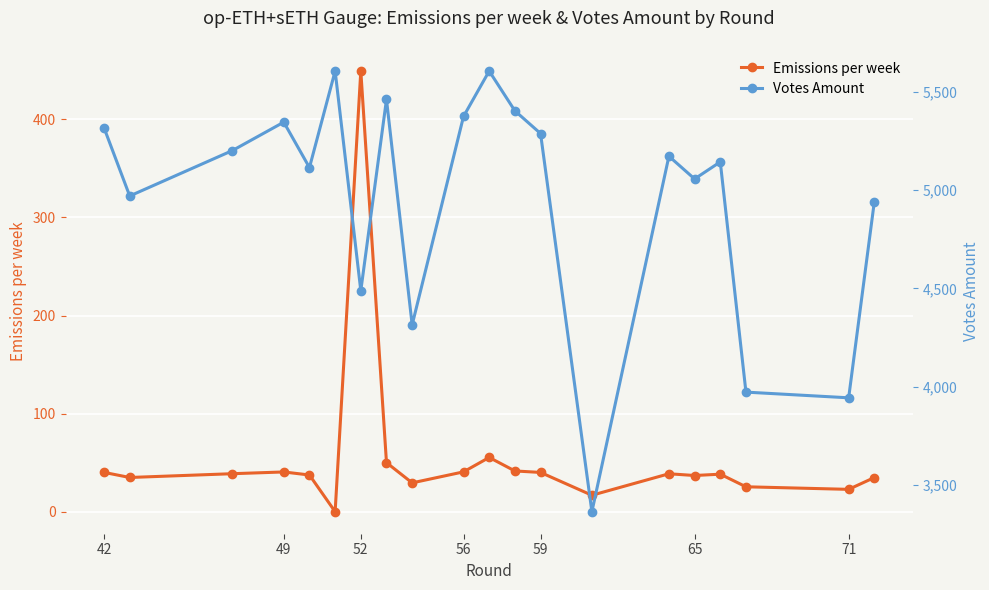

What is the maximum value for Emissions per week?

449.3